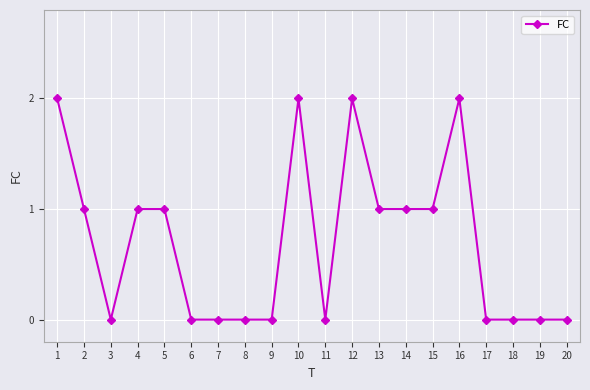

What is the change in value from 11 to 12?

+2